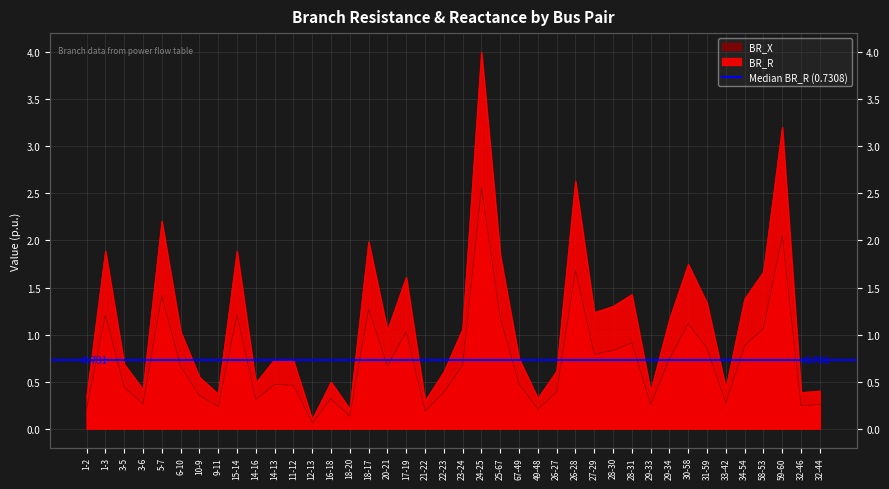

Which series changed the most between 3-6 and 15-14?

BR_X